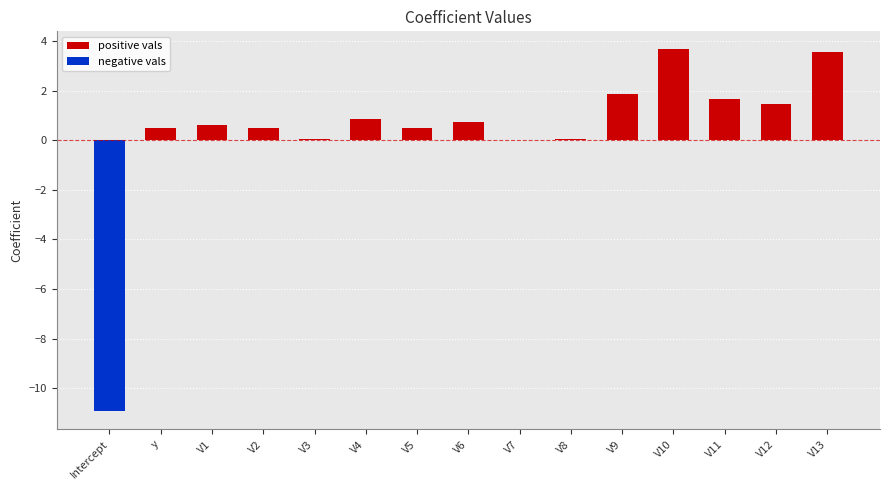

Which has a higher value, Intercept or V5?

V5